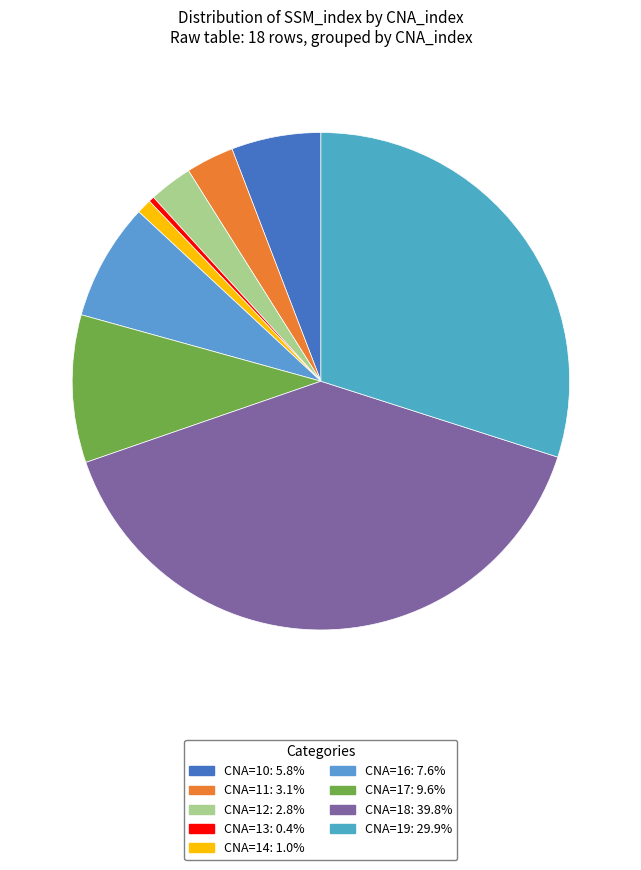

How many slices are in this pie chart?

9